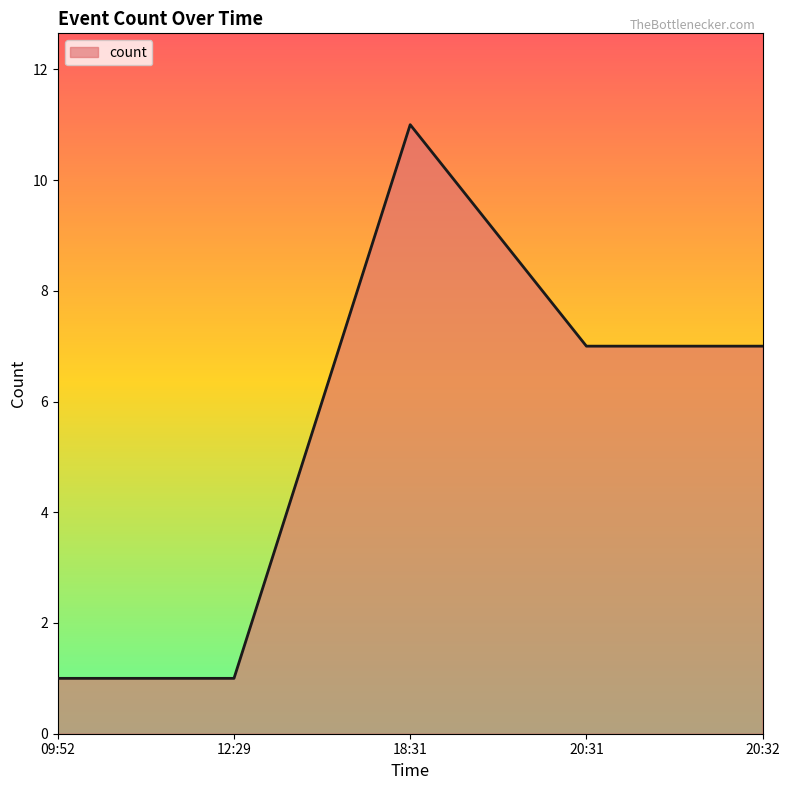

How many distinct data groups are displayed?

1